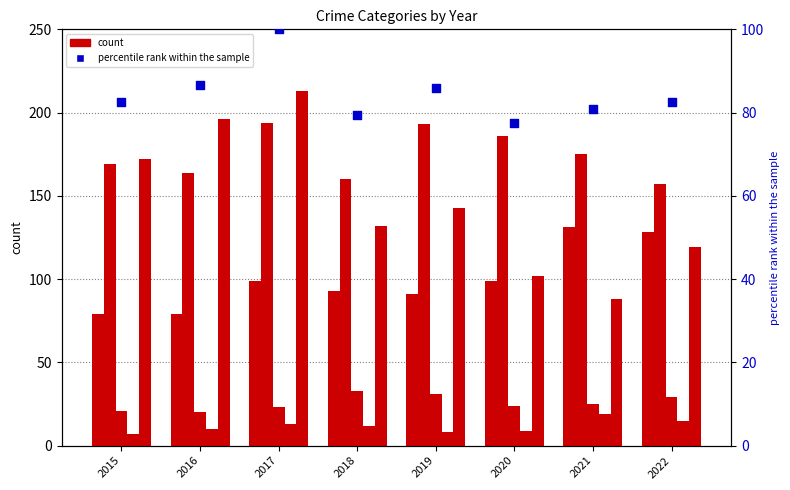

At how many categories does at least one series exceed 12?

8